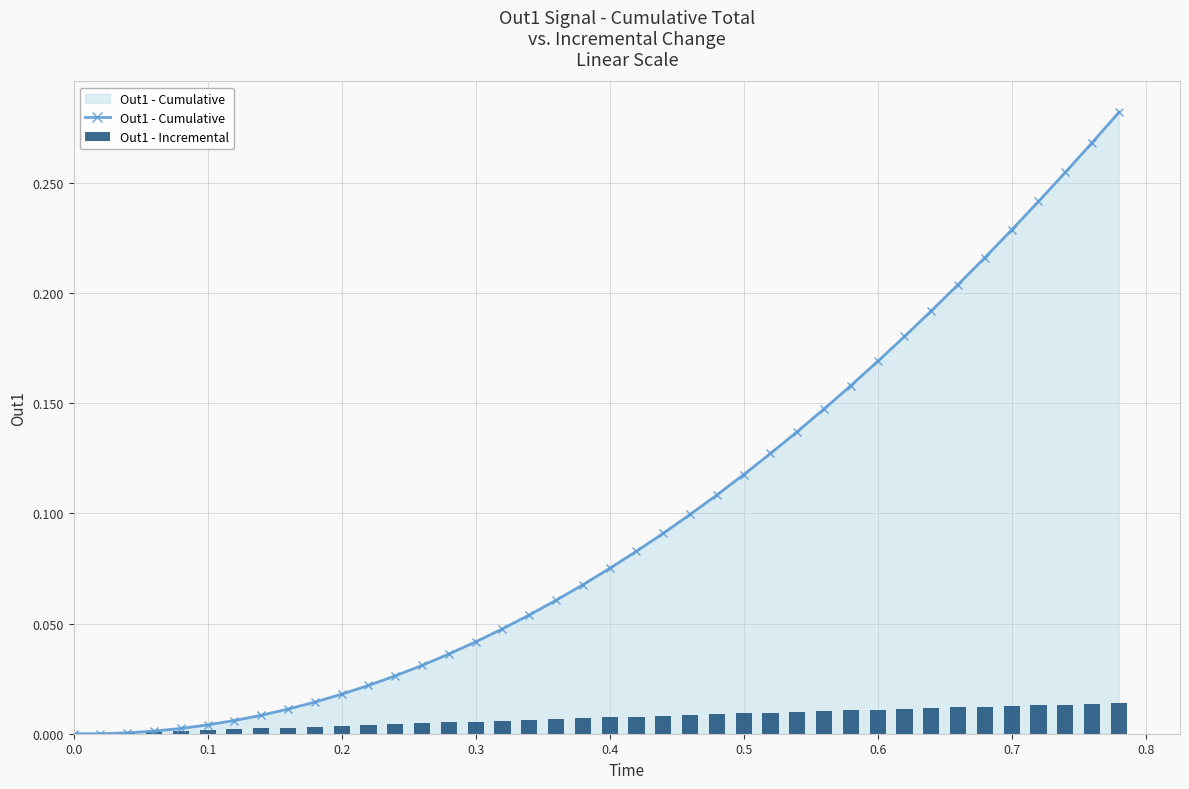

What is the sum of all Out1 - Cumulative values?

3.8